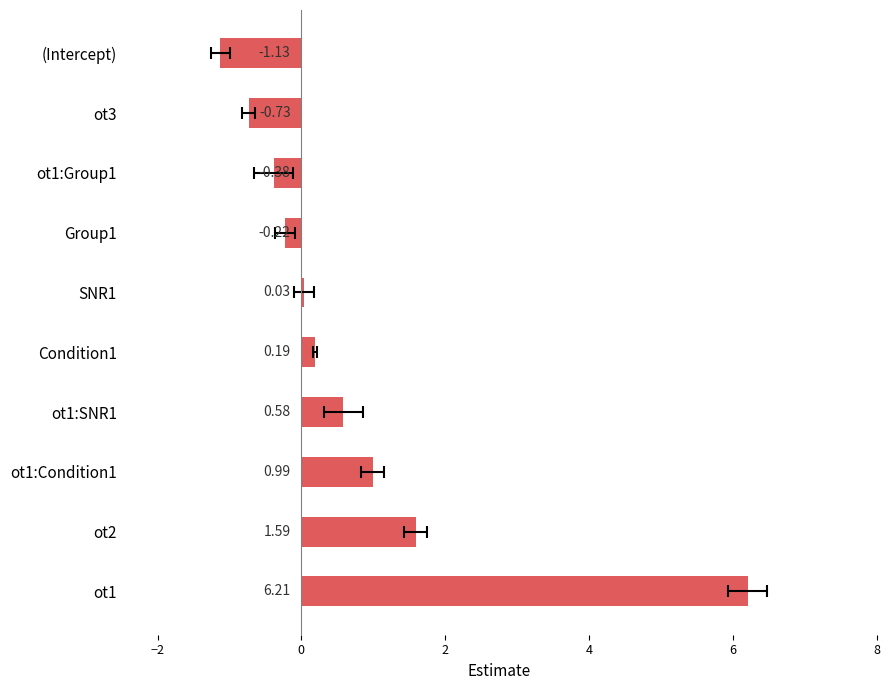

What is the sum of all values?

7.1